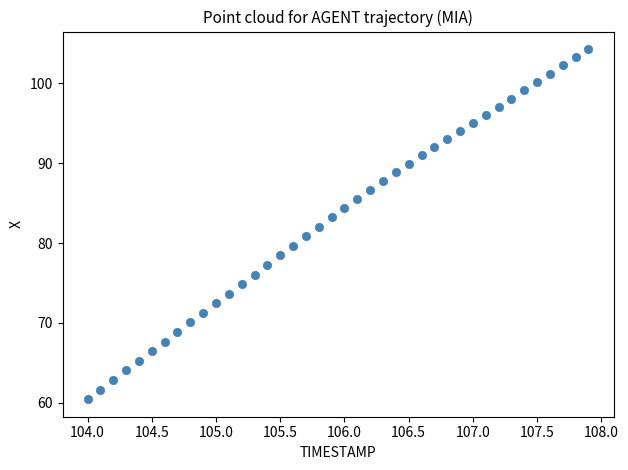

What is the range of Y values (max minus min)?

43.8